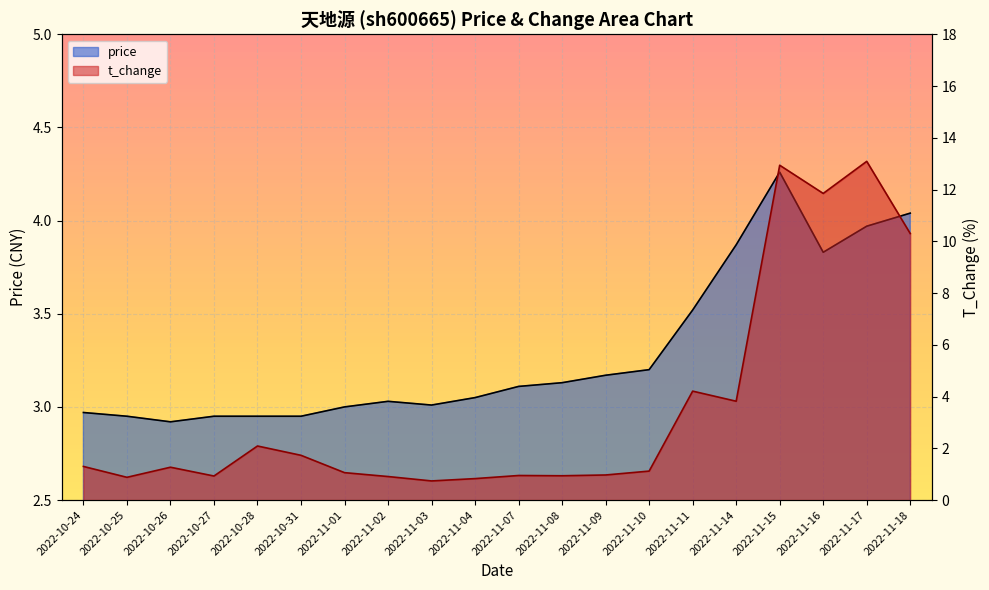

Reading left to right, extract all data points from this chart.

price: 3.0	3.0	2.9	3.0	3.0	3.0	3.0	3.0	3.0	3.0	3.1	3.1	3.2	3.2	3.5	3.9	4.3	3.8	4.0	4.0
t_change: 1.3	0.9	1.3	0.9	2.1	1.7	1.1	0.9	0.7	0.8	0.9	0.9	1.0	1.1	4.2	3.8	12.9	11.8	13.1	10.3